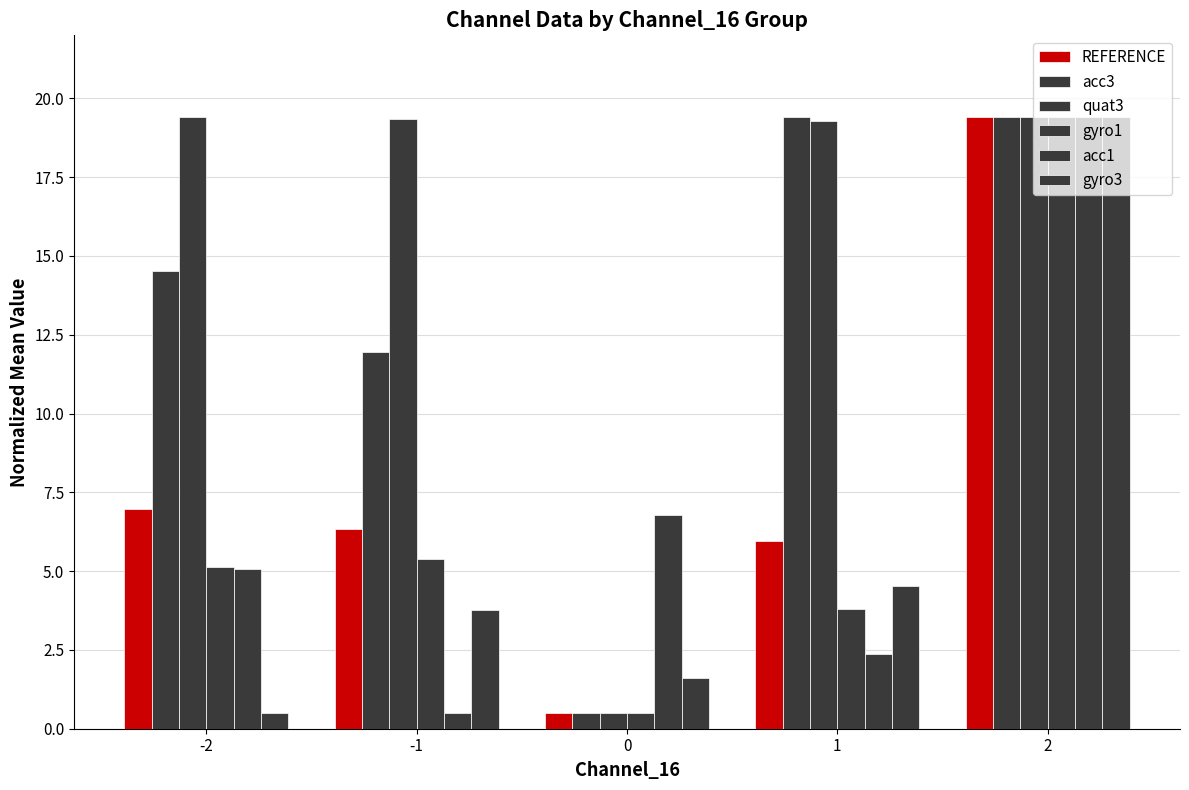

Which series changed the most between 0 and 1?

acc3